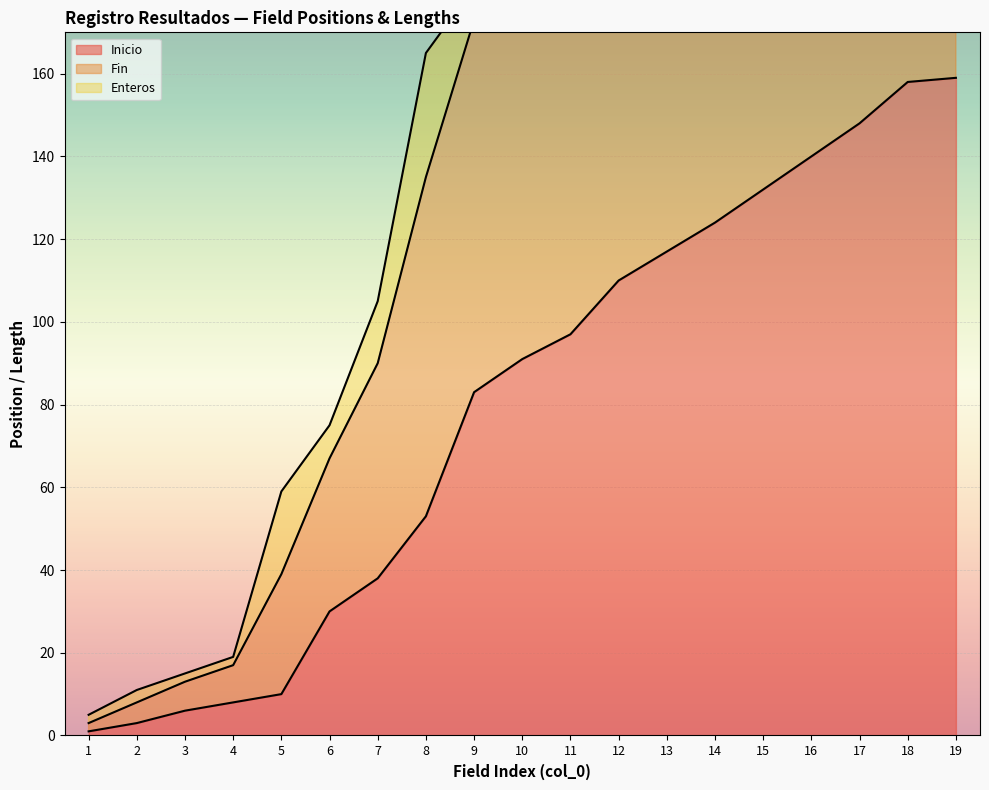

At how many categories does at least one series exceed 104?

13